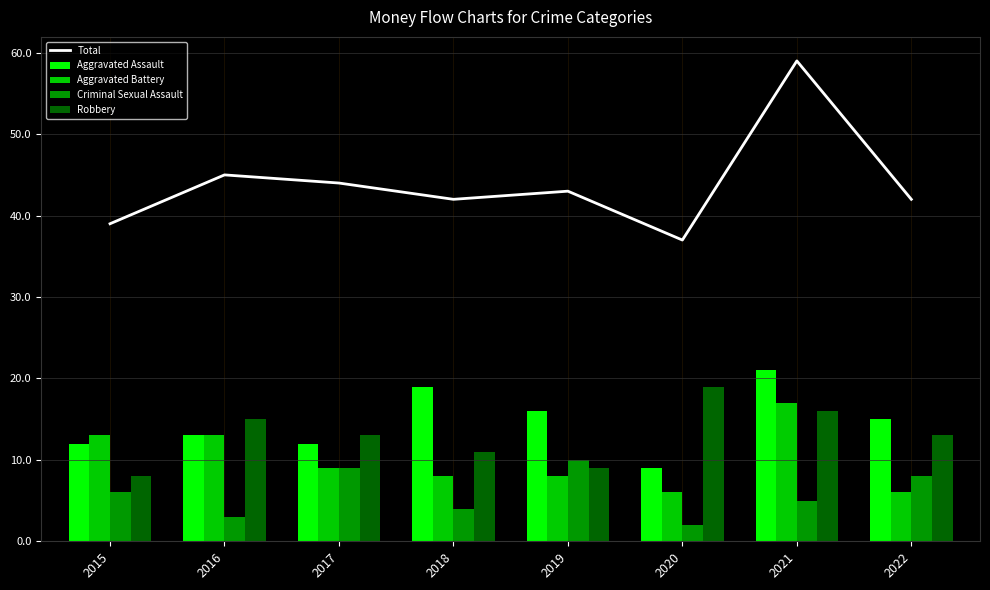

Which category has the highest value in the Aggravated Battery series?

2021